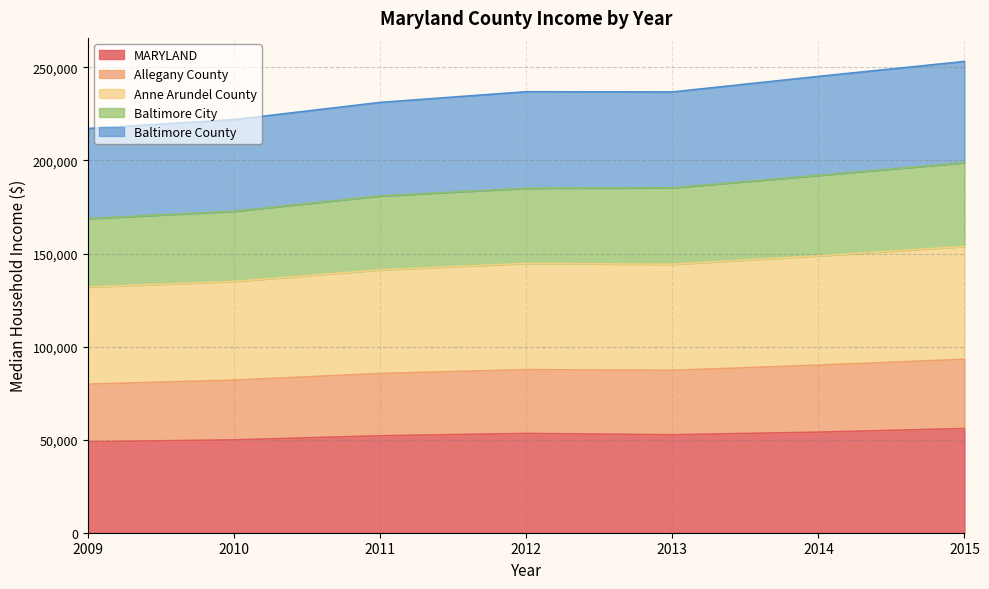

True or false: Allegany County and Baltimore County cross at least once.

False